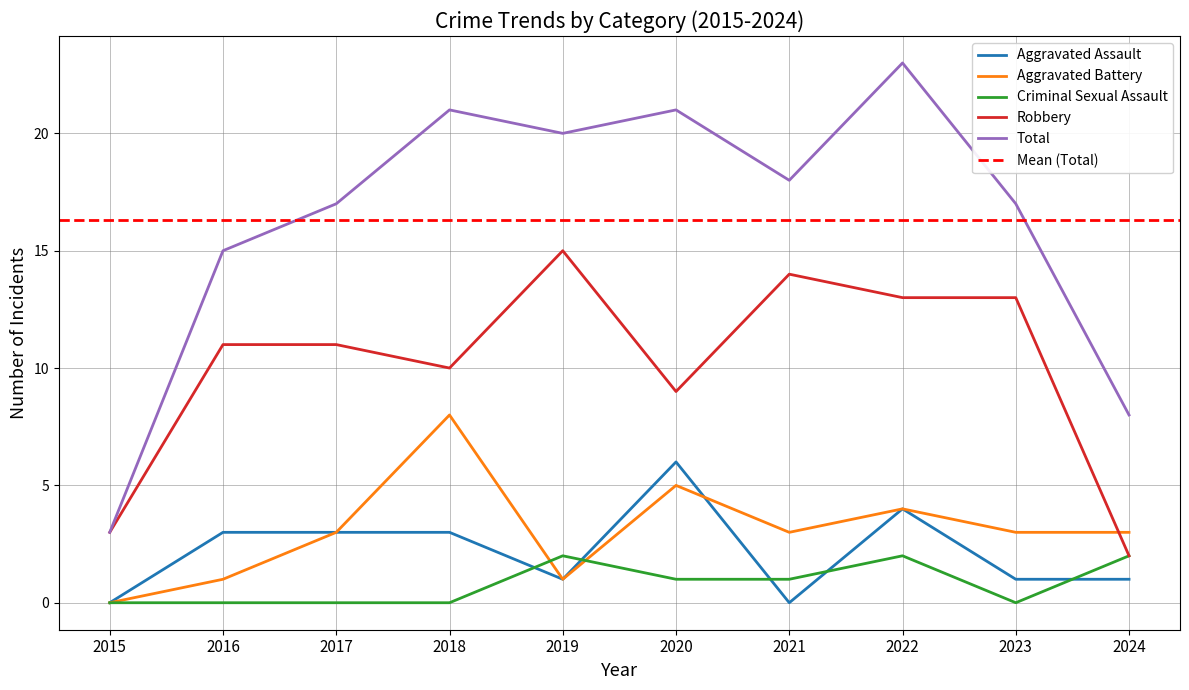

What is the sum of the Total values at 2019 and 2015?

23